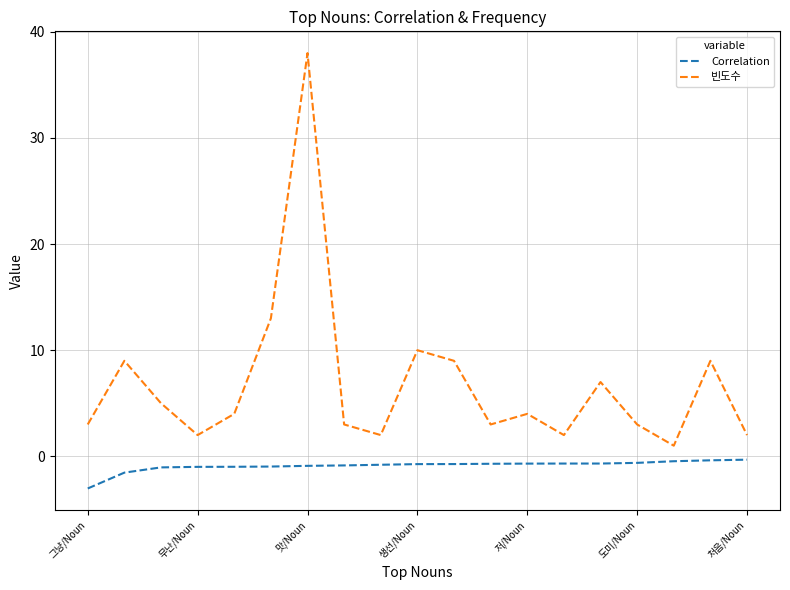

What is the maximum value shown in the chart?

38.0